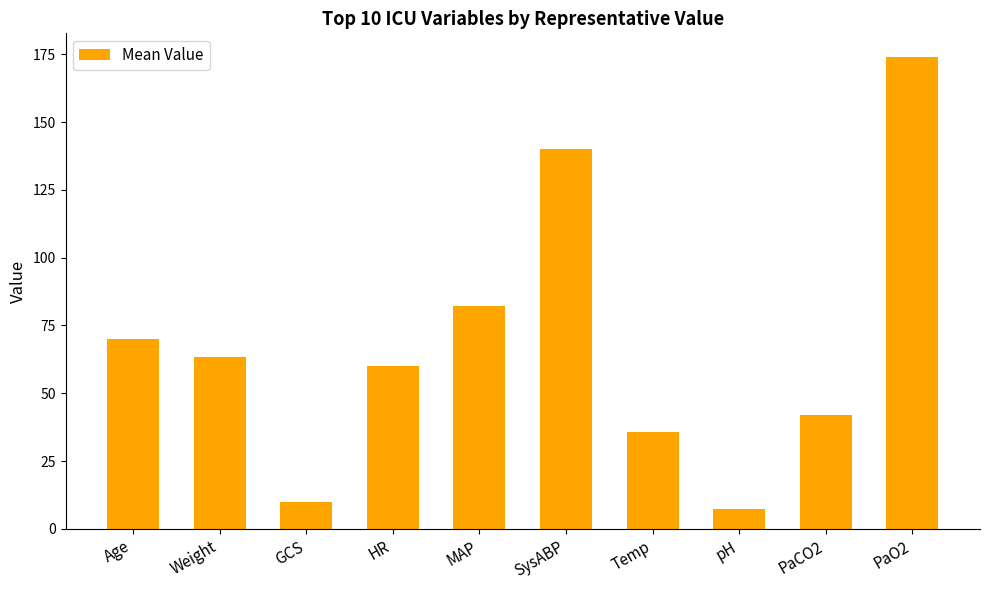

What is the smallest value displayed?

7.4